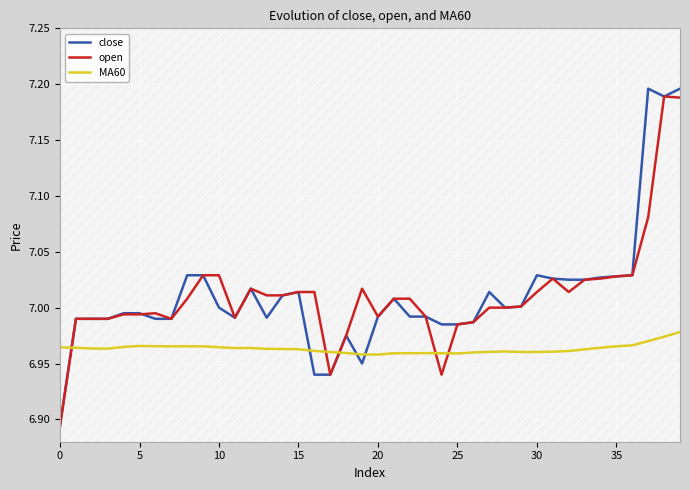

How many lines are shown in the chart?

3